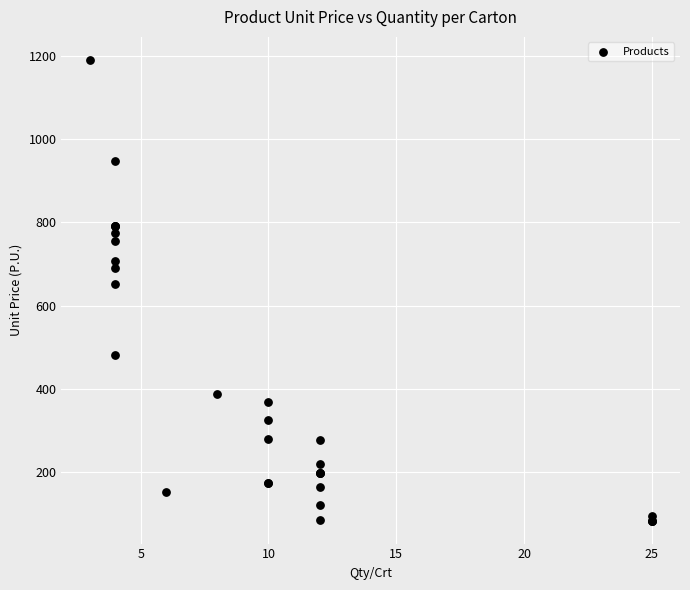

What Y value in the scatter plot is closest to 636?

652.0